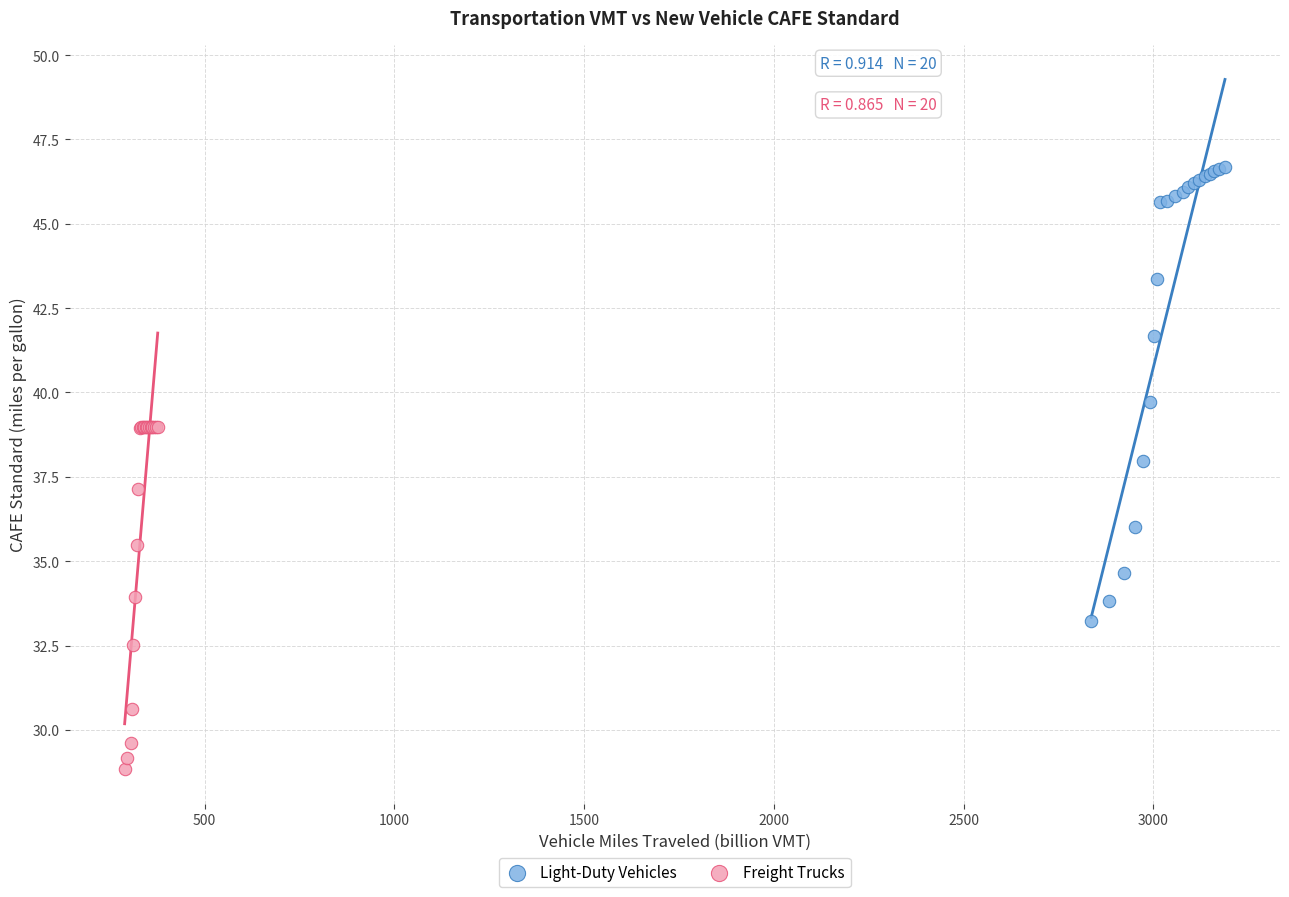

Which series has the widest spread of Y values?

Light-Duty Vehicles